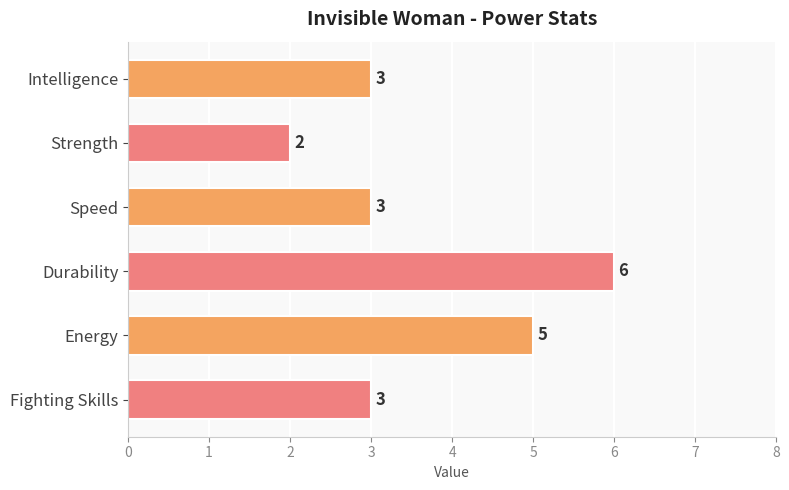

What is the value of the 2nd bar from the top?

2